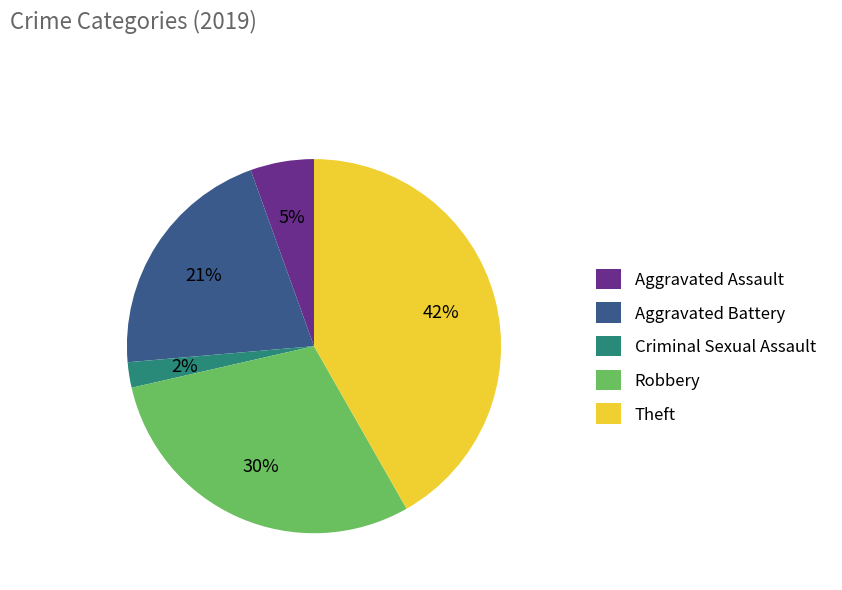

Approximately how many times larger is the value at Robbery compared to Aggravated Battery?

1.4